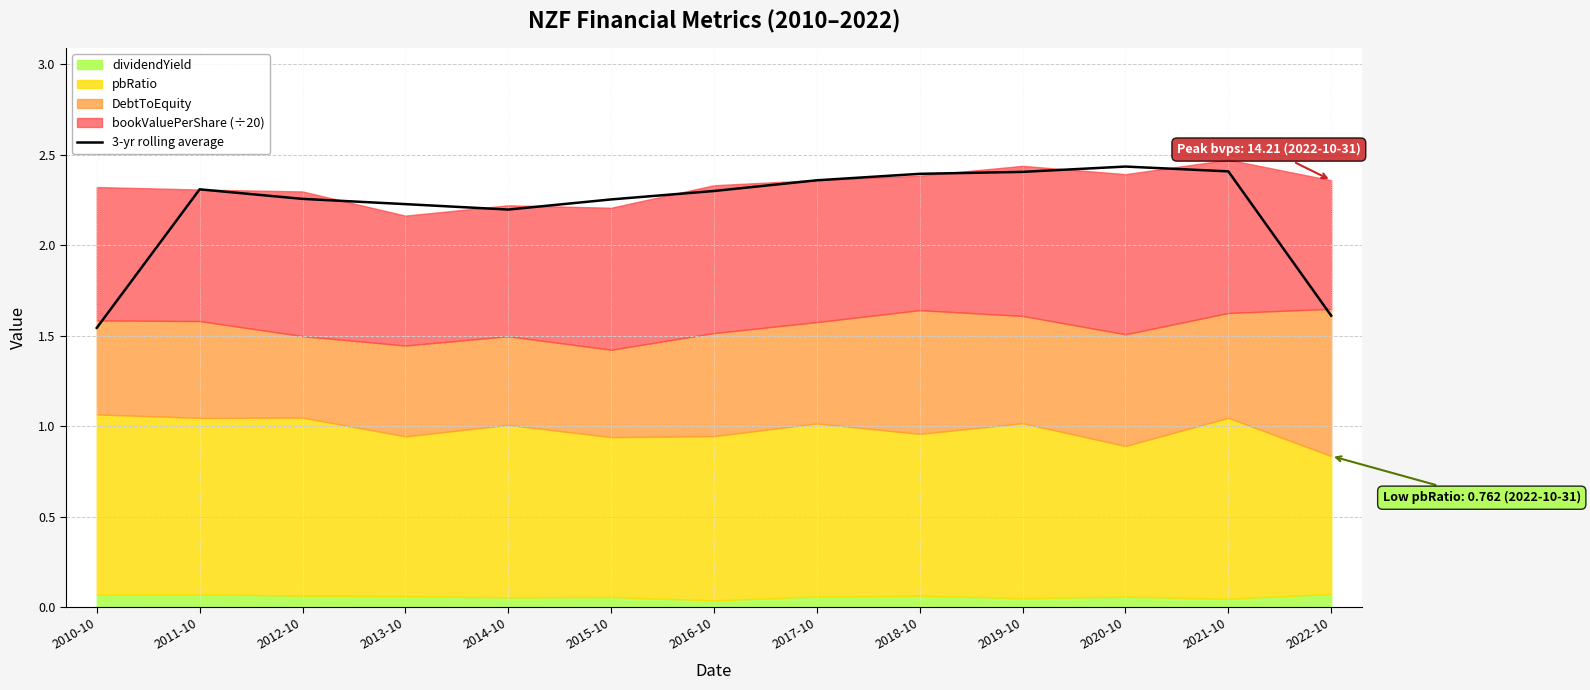

What position from the left is 2018-10?

9